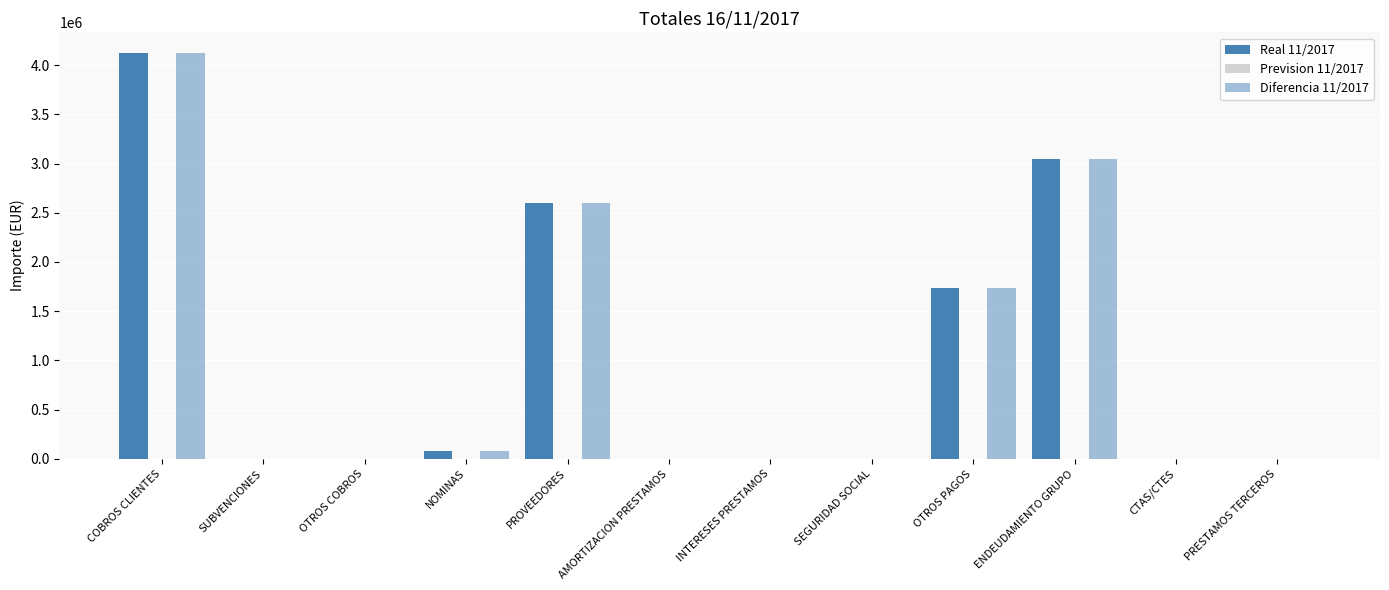

How many distinct data groups are displayed?

2